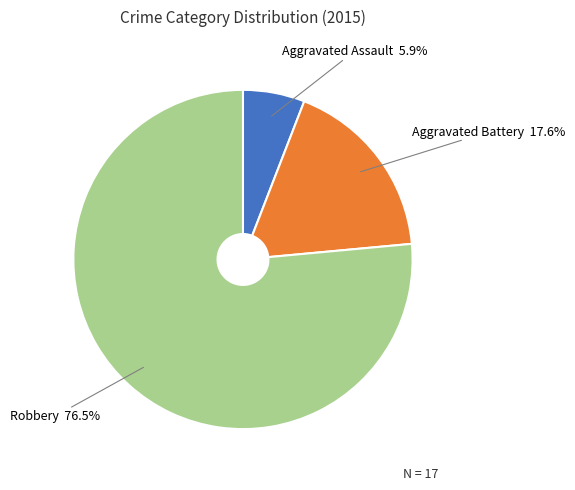

Rank the categories by value from highest to lowest.

Robbery, Aggravated Battery, Aggravated Assault